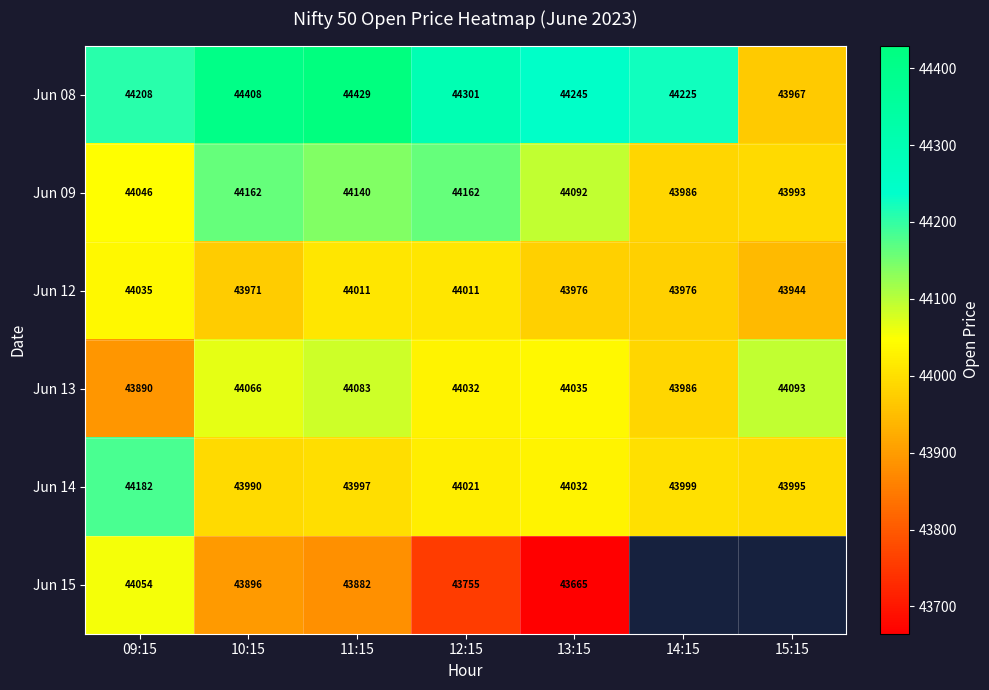

How many data points in Jun 13 are less than 44035?

3